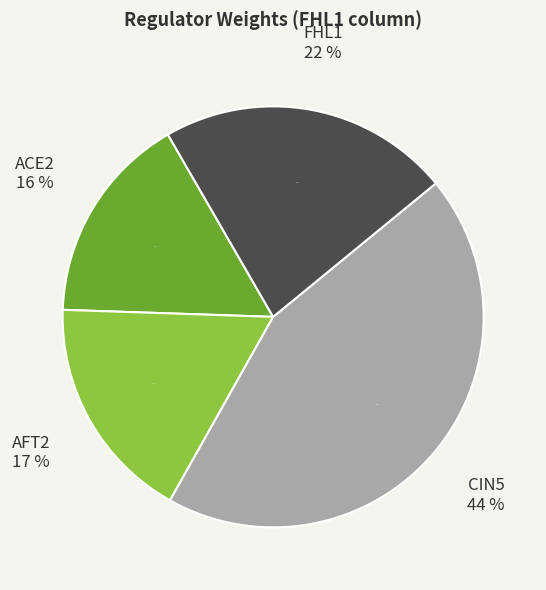

Is it true that FHL1 is 9% of the pie?

False